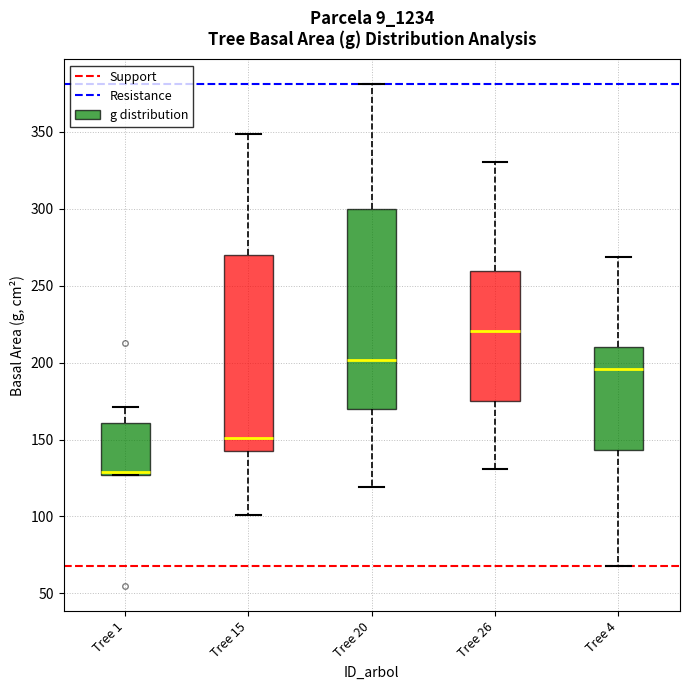

Which box's median line is the lowest?

Tree 1